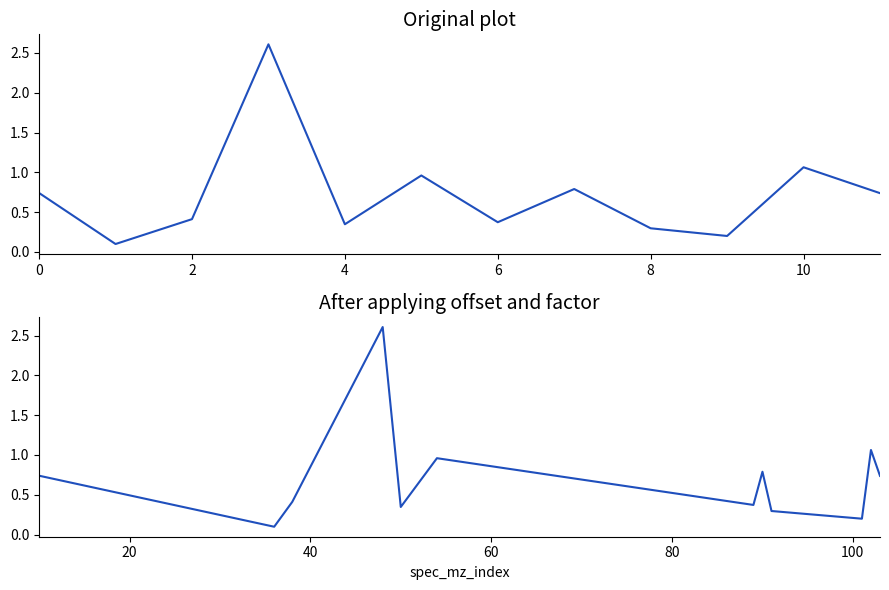

Count the number of categories in the chart.

12